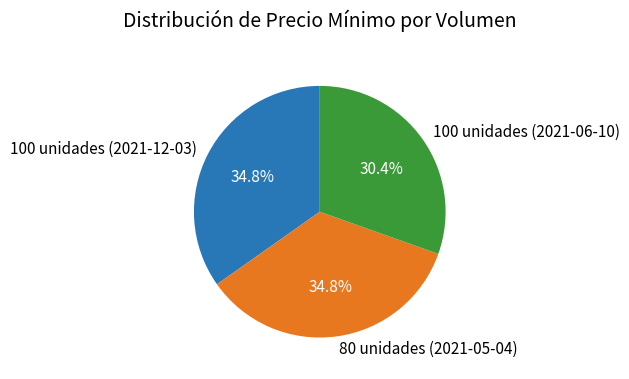

Which has a higher value, 100 unidades (2021-06-10) or 80 unidades (2021-05-04)?

80 unidades (2021-05-04)